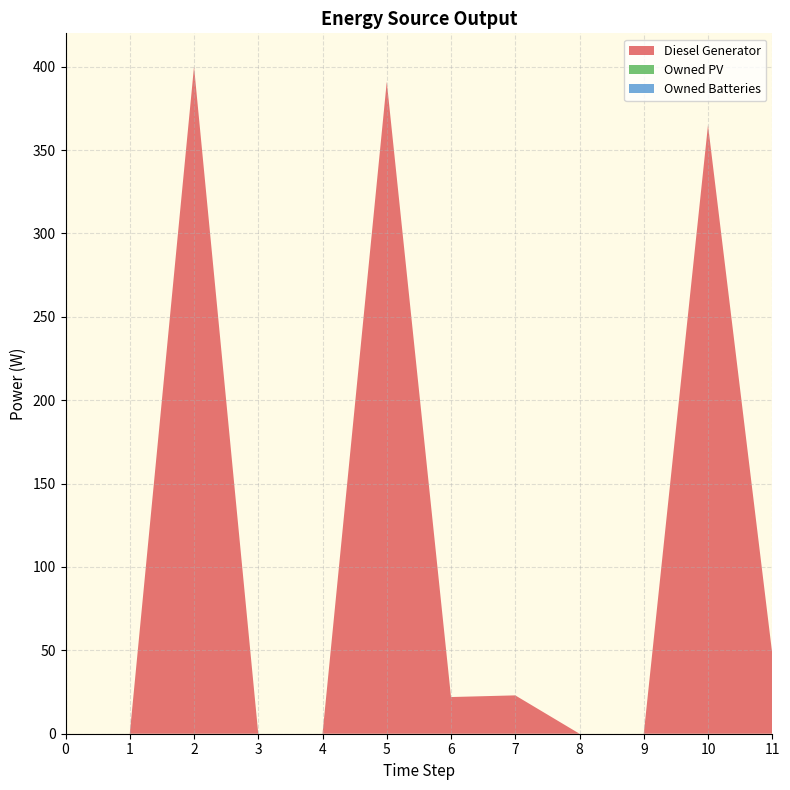

Reading right to left, list all the values displayed in this chart.

Diesel Generator: 11=48	10=365	9=0	8=0	7=23	6=22	5=391	4=0	3=0	2=400	1=0	0=0
Owned PV: 11=0	10=0	9=0	8=0	7=0	6=0	5=0	4=0	3=0	2=0	1=0	0=0
Owned Batteries: 11=0	10=0	9=0	8=0	7=0	6=0	5=0	4=0	3=0	2=0	1=0	0=0